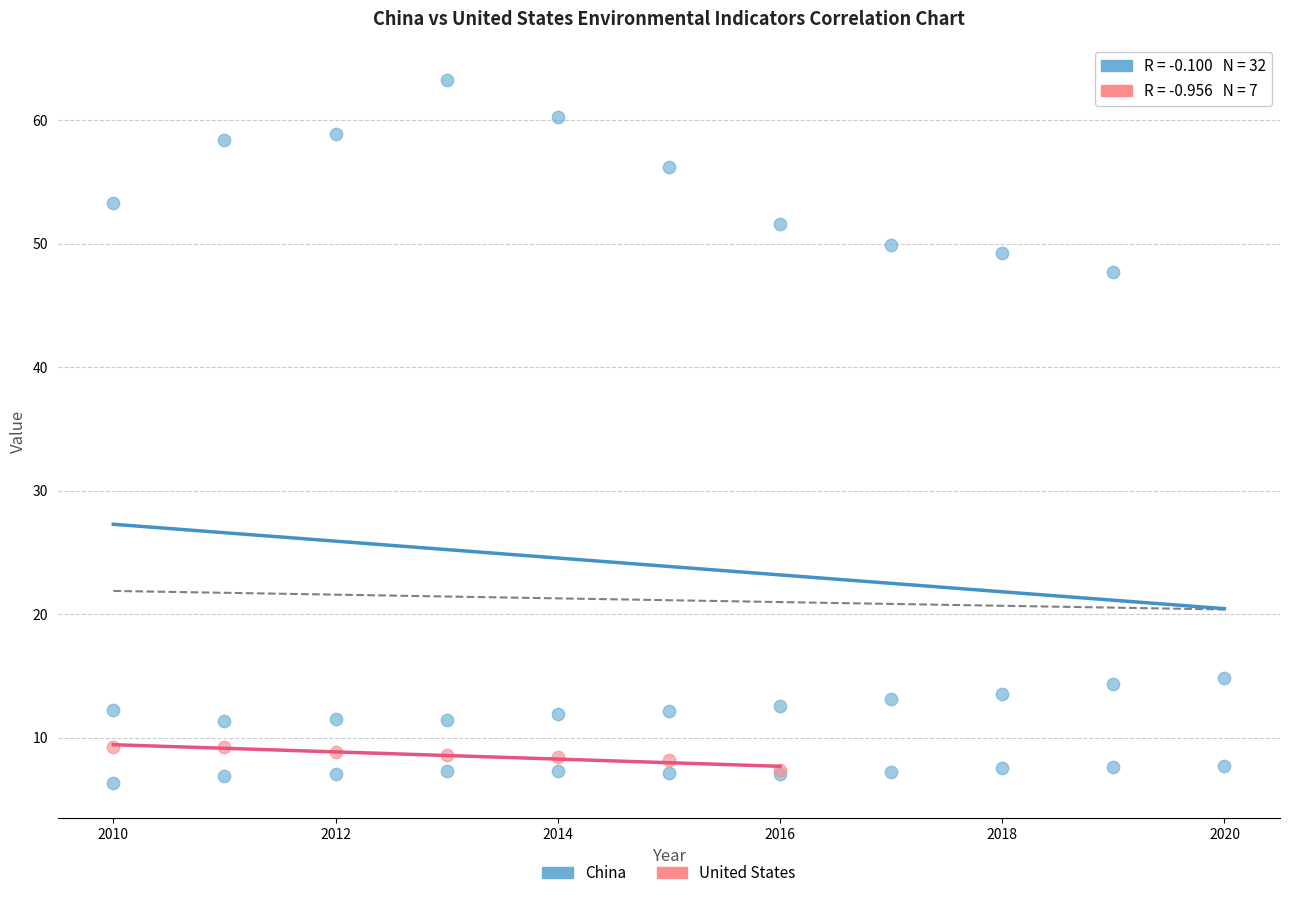

Which series contains the highest Y value?

China